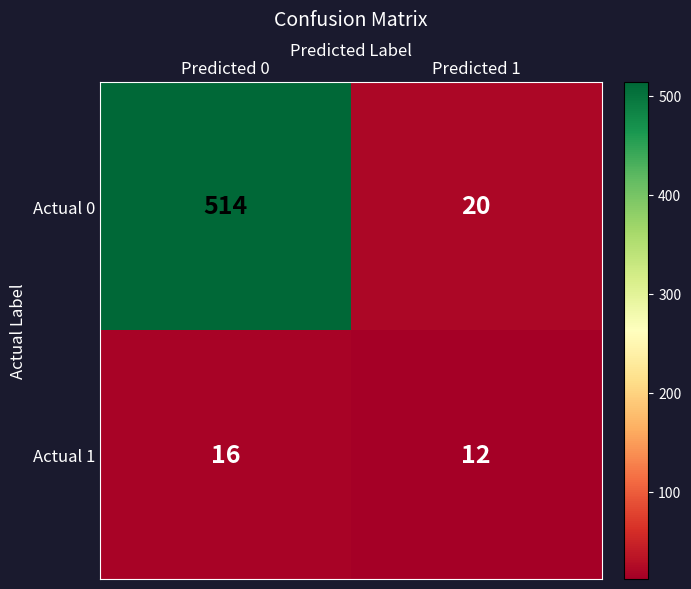

Rank the series by their average value, from highest to lowest.

Actual 0, Actual 1